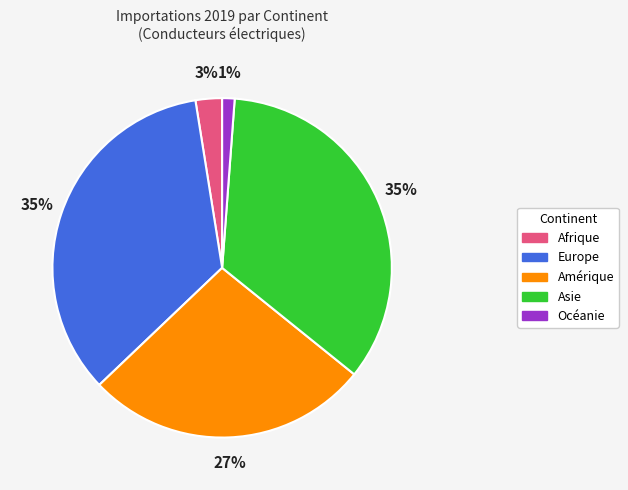

Is the sum of Asie and Afrique greater than half?

No